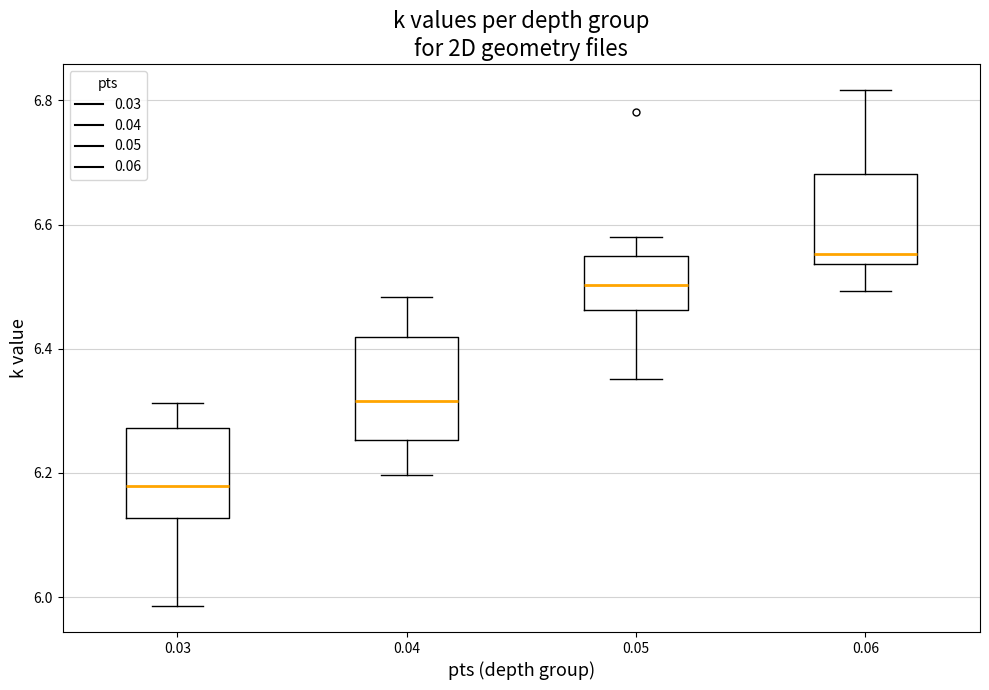

Where does the upper whisker of the box at x = 0.04 end on the y-axis? The values are not printed on the chart, so give them approximately, as read against the axis.

6.48